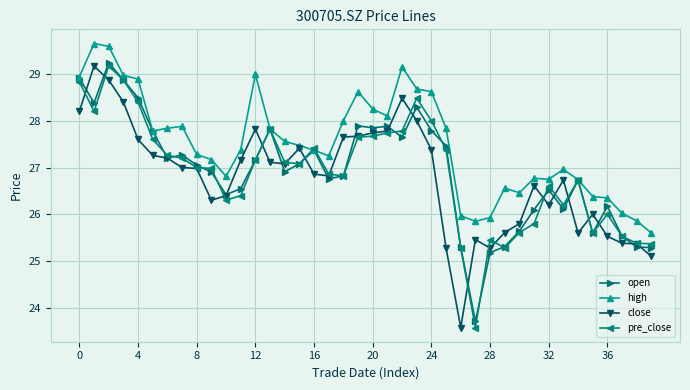

What is the highest value of the pre_close series?

29.2